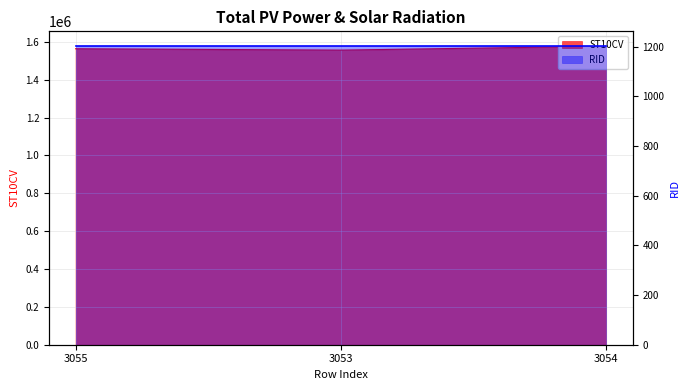

At which label does the data first exceed 1563590?

3054